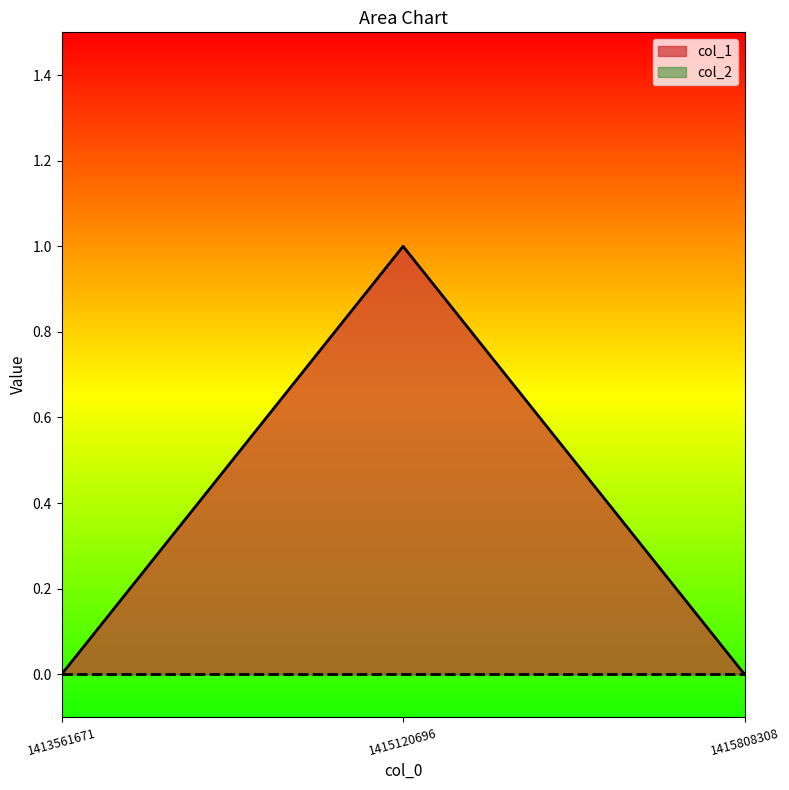

List the labels in order of value, smallest first.

1413561671, 1415808308, 1415120696